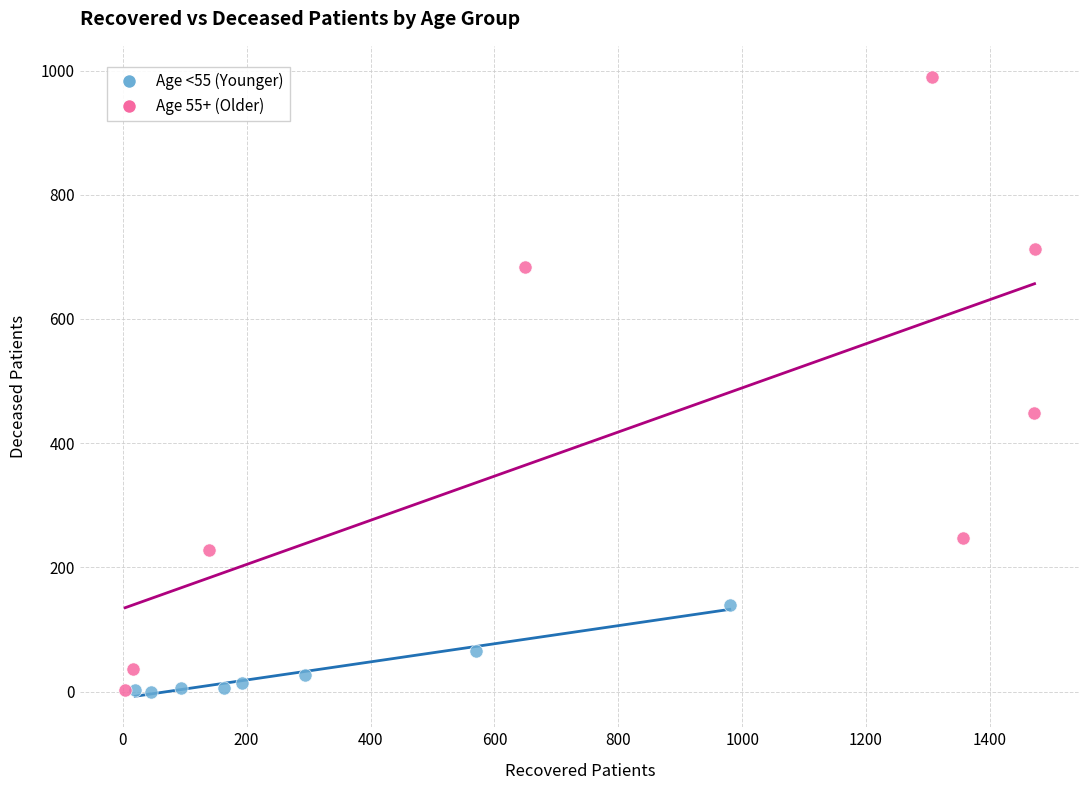

Which series has the widest spread of Y values?

Age 55+ (Older)